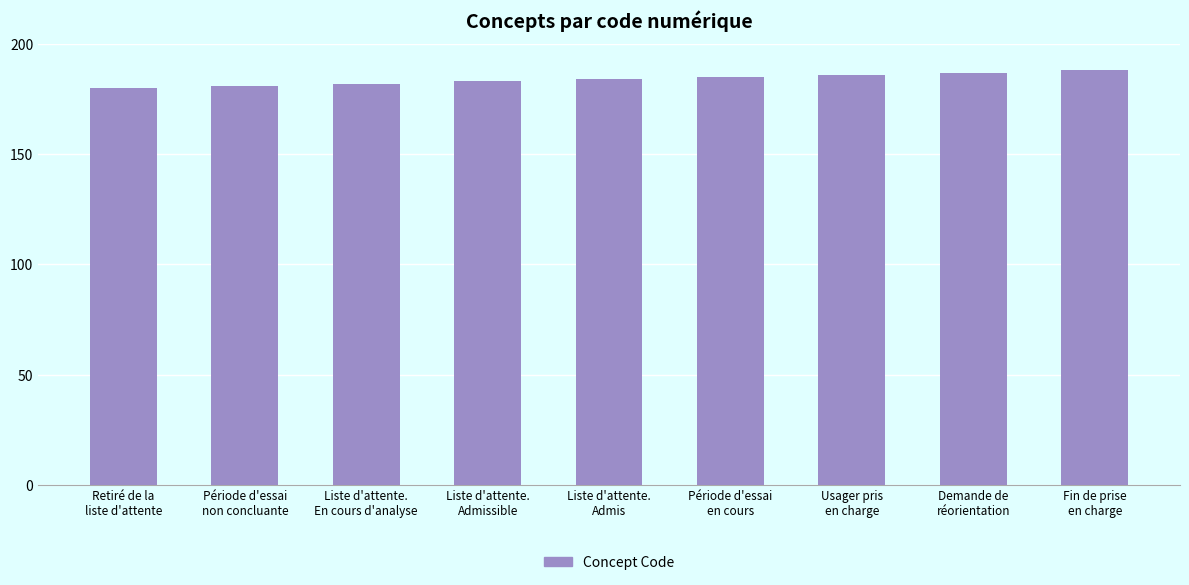

What is the sum of all values?

1656